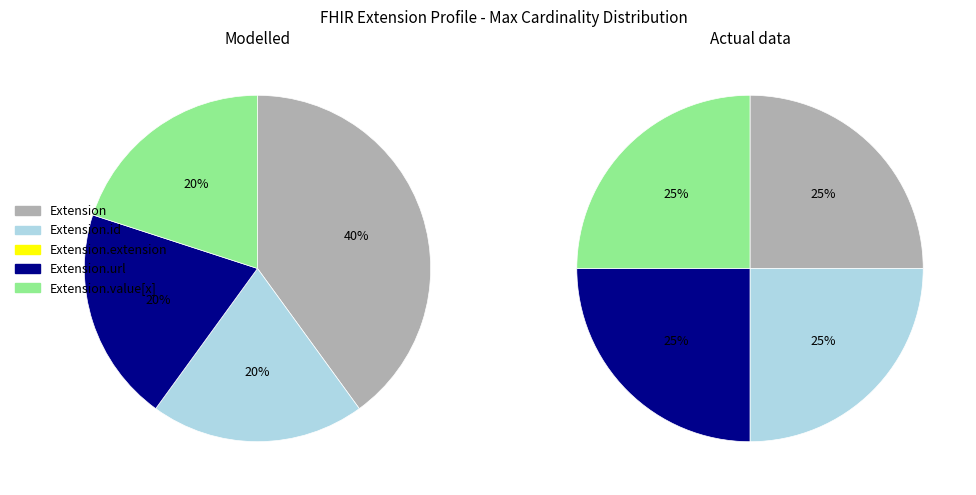

Which slice is the smallest?

Extension